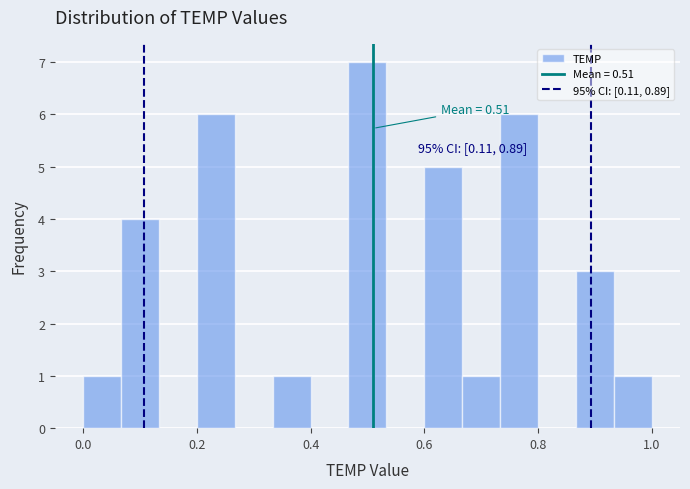

Read against the x-axis, roughly where is the centre of the tallest bar?

0.50